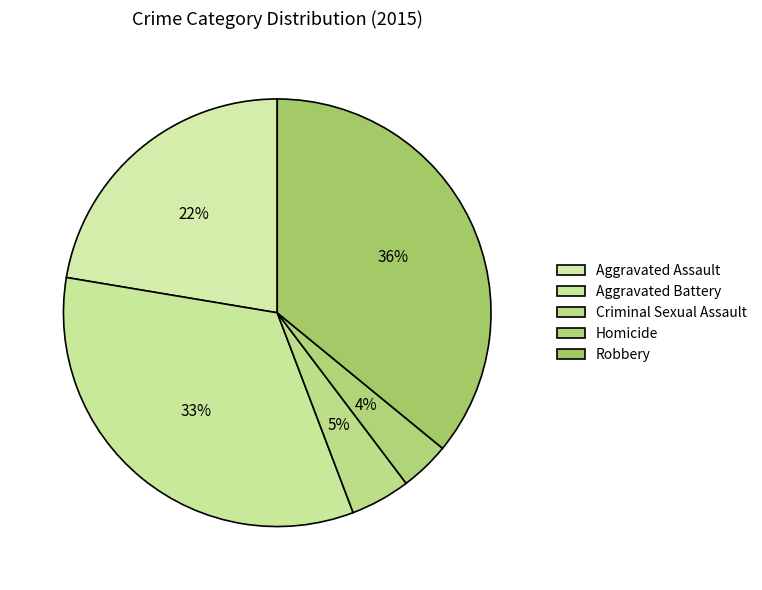

Which category has the smallest portion of the pie?

Homicide